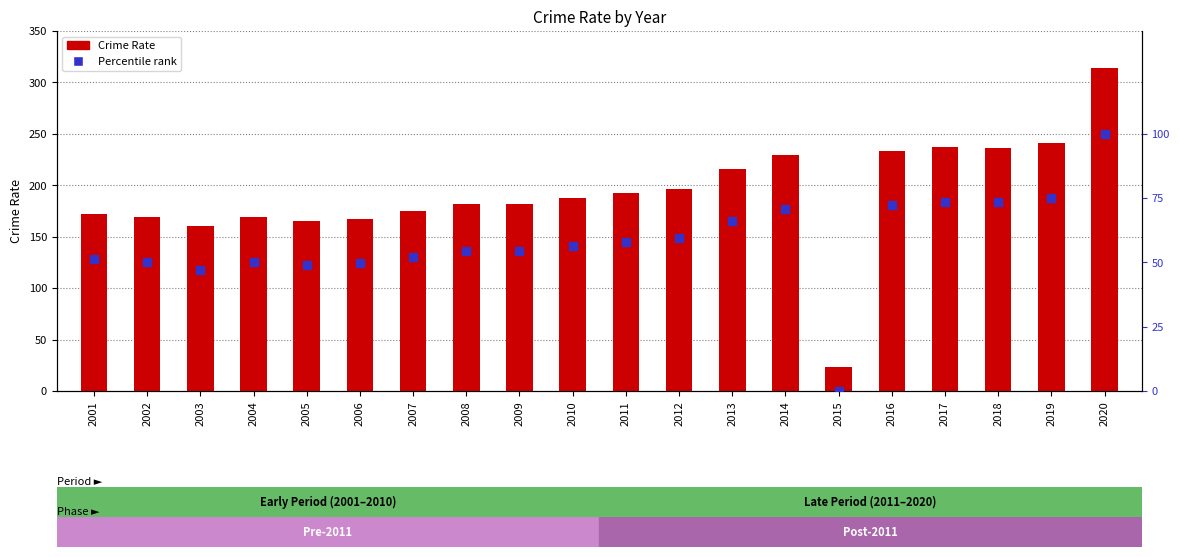

What is the total value across all series at 2019?

316.1